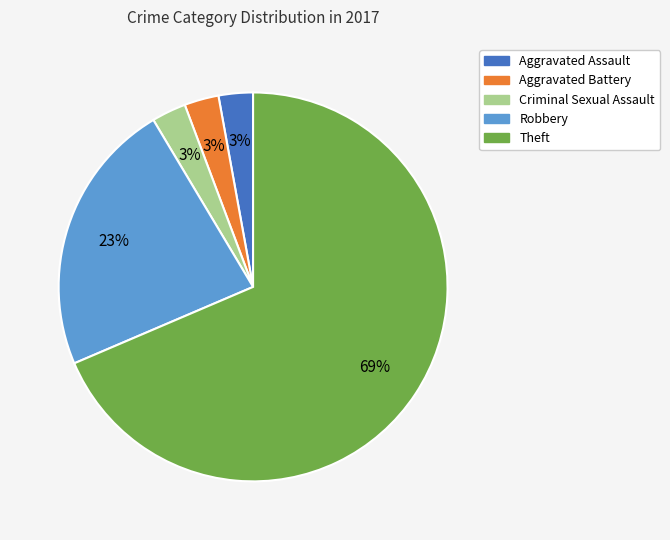

Count the number of slices in the pie.

5